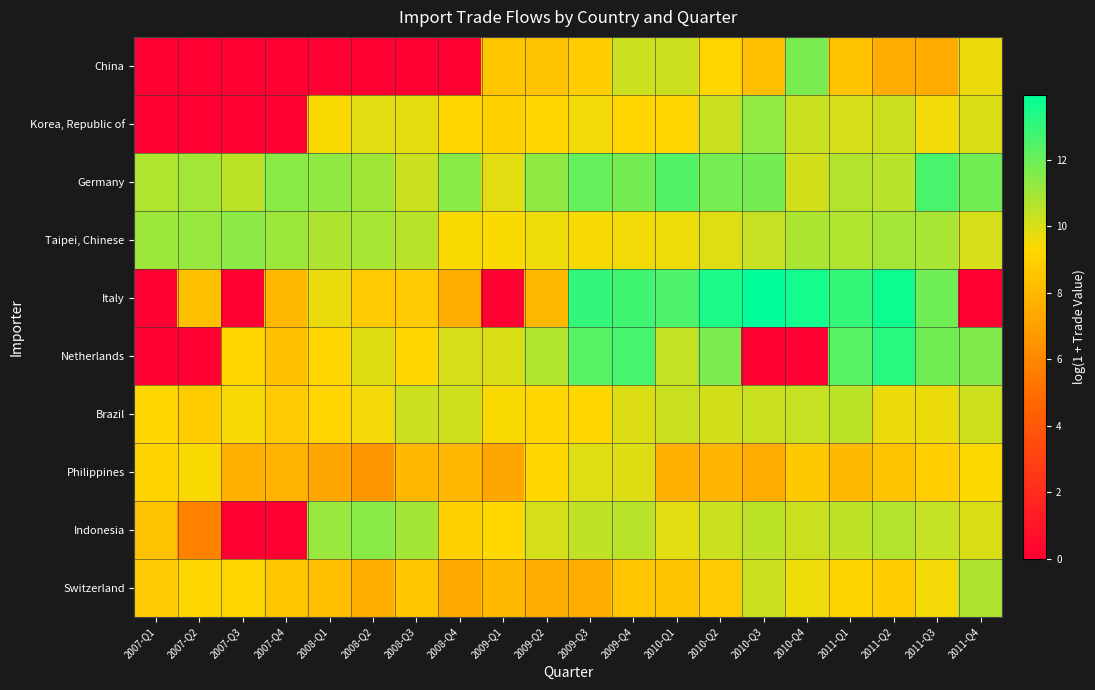

Reading left to right, extract all data points from this chart.

China: 2007-Q1=0.0	2007-Q2=0.0	2007-Q3=0.0	2007-Q4=0.0	2008-Q1=0.0	2008-Q2=0.0	2008-Q3=0.0	2008-Q4=0.0	2009-Q1=8.6	2009-Q2=8.4	2009-Q3=8.8	2009-Q4=10.2	2010-Q1=10.3	2010-Q2=9.3	2010-Q3=8.2	2010-Q4=11.7	2011-Q1=8.4	2011-Q2=7.5	2011-Q3=7.5	2011-Q4=9.7
Korea, Republic of: 2007-Q1=0.0	2007-Q2=0.0	2007-Q3=0.0	2007-Q4=0.0	2008-Q1=9.4	2008-Q2=9.8	2008-Q3=9.8	2008-Q4=9.1	2009-Q1=9.0	2009-Q2=9.3	2009-Q3=9.5	2009-Q4=9.2	2010-Q1=9.2	2010-Q2=10.3	2010-Q3=11.3	2010-Q4=10.3	2011-Q1=10.0	2011-Q2=10.3	2011-Q3=9.6	2011-Q4=10.0
Germany: 2007-Q1=10.8	2007-Q2=11.0	2007-Q3=10.5	2007-Q4=11.4	2008-Q1=11.3	2008-Q2=11.1	2008-Q3=10.2	2008-Q4=11.4	2009-Q1=9.8	2009-Q2=11.3	2009-Q3=12.1	2009-Q4=11.8	2010-Q1=12.4	2010-Q2=11.8	2010-Q3=11.8	2010-Q4=10.1	2011-Q1=10.7	2011-Q2=10.6	2011-Q3=12.6	2011-Q4=11.9
Taipei, Chinese: 2007-Q1=11.1	2007-Q2=11.2	2007-Q3=11.4	2007-Q4=11.1	2008-Q1=10.8	2008-Q2=10.9	2008-Q3=10.6	2008-Q4=9.4	2009-Q1=9.4	2009-Q2=9.6	2009-Q3=9.4	2009-Q4=9.5	2010-Q1=9.6	2010-Q2=9.9	2010-Q3=10.3	2010-Q4=10.8	2011-Q1=10.7	2011-Q2=10.9	2011-Q3=10.9	2011-Q4=10.1
Italy: 2007-Q1=0.0	2007-Q2=8.3	2007-Q3=0.0	2007-Q4=8.0	2008-Q1=9.7	2008-Q2=8.7	2008-Q3=8.7	2008-Q4=7.6	2009-Q1=0.0	2009-Q2=8.0	2009-Q3=13.0	2009-Q4=12.8	2010-Q1=12.5	2010-Q2=13.4	2010-Q3=14.0	2010-Q4=13.6	2011-Q1=13.0	2011-Q2=13.7	2011-Q3=11.9	2011-Q4=0.0
Netherlands: 2007-Q1=0.0	2007-Q2=0.0	2007-Q3=9.2	2007-Q4=8.3	2008-Q1=9.2	2008-Q2=9.9	2008-Q3=9.2	2008-Q4=10.0	2009-Q1=10.0	2009-Q2=10.7	2009-Q3=12.4	2009-Q4=12.6	2010-Q1=10.4	2010-Q2=11.7	2010-Q3=0.0	2010-Q4=0.0	2011-Q1=12.4	2011-Q2=13.2	2011-Q3=11.9	2011-Q4=11.6
Brazil: 2007-Q1=9.2	2007-Q2=8.8	2007-Q3=9.4	2007-Q4=8.8	2008-Q1=9.1	2008-Q2=9.5	2008-Q3=10.2	2008-Q4=10.2	2009-Q1=9.4	2009-Q2=9.2	2009-Q3=9.3	2009-Q4=9.9	2010-Q1=10.3	2010-Q2=10.1	2010-Q3=10.3	2010-Q4=10.4	2011-Q1=10.5	2011-Q2=9.7	2011-Q3=9.6	2011-Q4=10.2
Philippines: 2007-Q1=9.0	2007-Q2=9.4	2007-Q3=7.6	2007-Q4=7.8	2008-Q1=7.3	2008-Q2=6.7	2008-Q3=8.0	2008-Q4=8.0	2009-Q1=7.3	2009-Q2=9.2	2009-Q3=9.9	2009-Q4=9.9	2010-Q1=7.7	2010-Q2=7.9	2010-Q3=7.5	2010-Q4=8.7	2011-Q1=8.0	2011-Q2=8.5	2011-Q3=8.8	2011-Q4=9.3
Indonesia: 2007-Q1=8.4	2007-Q2=5.9	2007-Q3=0.0	2007-Q4=0.0	2008-Q1=11.2	2008-Q2=11.4	2008-Q3=11.0	2008-Q4=9.0	2009-Q1=9.3	2009-Q2=10.1	2009-Q3=10.4	2009-Q4=10.6	2010-Q1=9.8	2010-Q2=10.2	2010-Q3=10.5	2010-Q4=10.3	2011-Q1=10.5	2011-Q2=10.7	2011-Q3=10.4	2011-Q4=10.0
Switzerland: 2007-Q1=8.7	2007-Q2=9.2	2007-Q3=9.3	2007-Q4=8.6	2008-Q1=8.3	2008-Q2=7.6	2008-Q3=8.6	2008-Q4=7.4	2009-Q1=8.1	2009-Q2=7.5	2009-Q3=7.6	2009-Q4=8.5	2010-Q1=8.4	2010-Q2=8.7	2010-Q3=10.2	2010-Q4=9.6	2011-Q1=9.1	2011-Q2=8.8	2011-Q3=9.5	2011-Q4=10.8